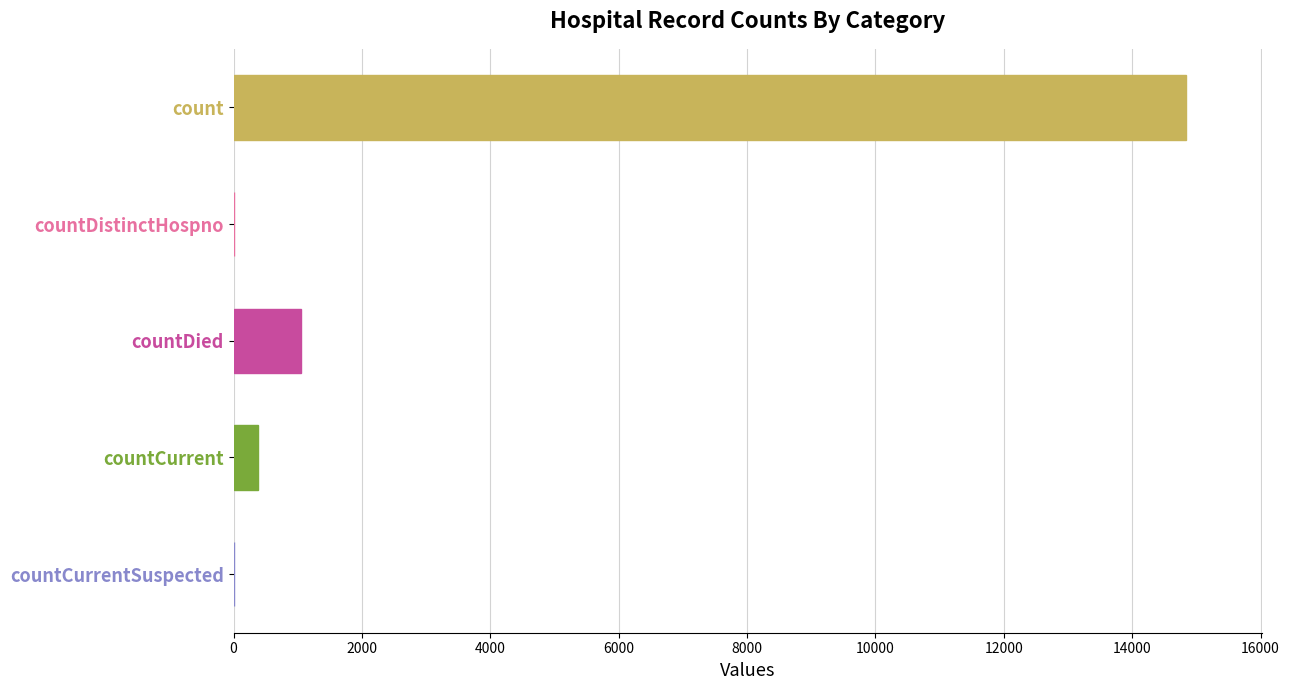

How many categories are shown in the chart?

5